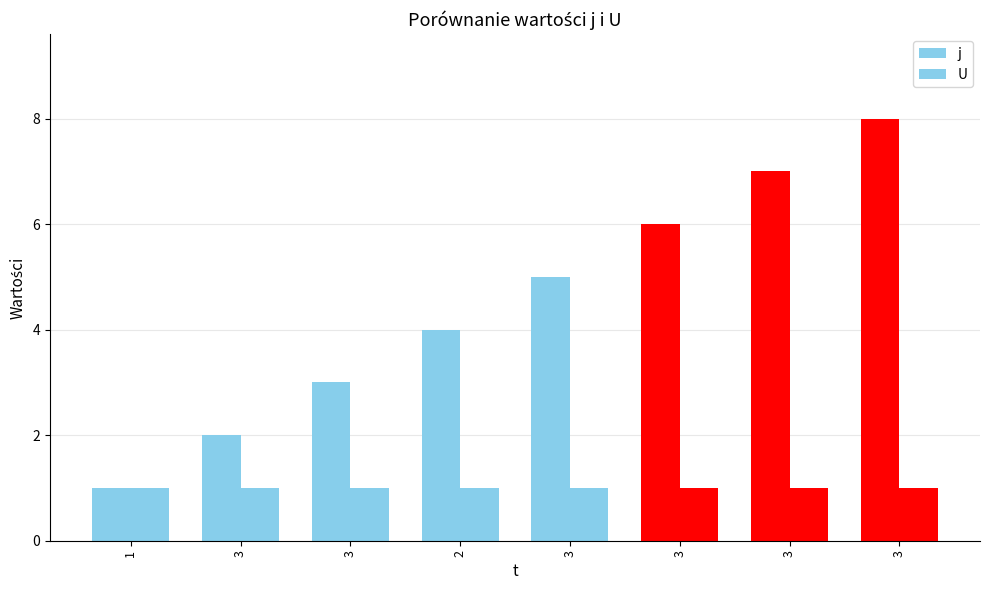

Reading left to right, what are all the values shown in this chart?

j: 1	2	3	4	5	6	7	8
U: 1	1	1	1	1	1	1	1